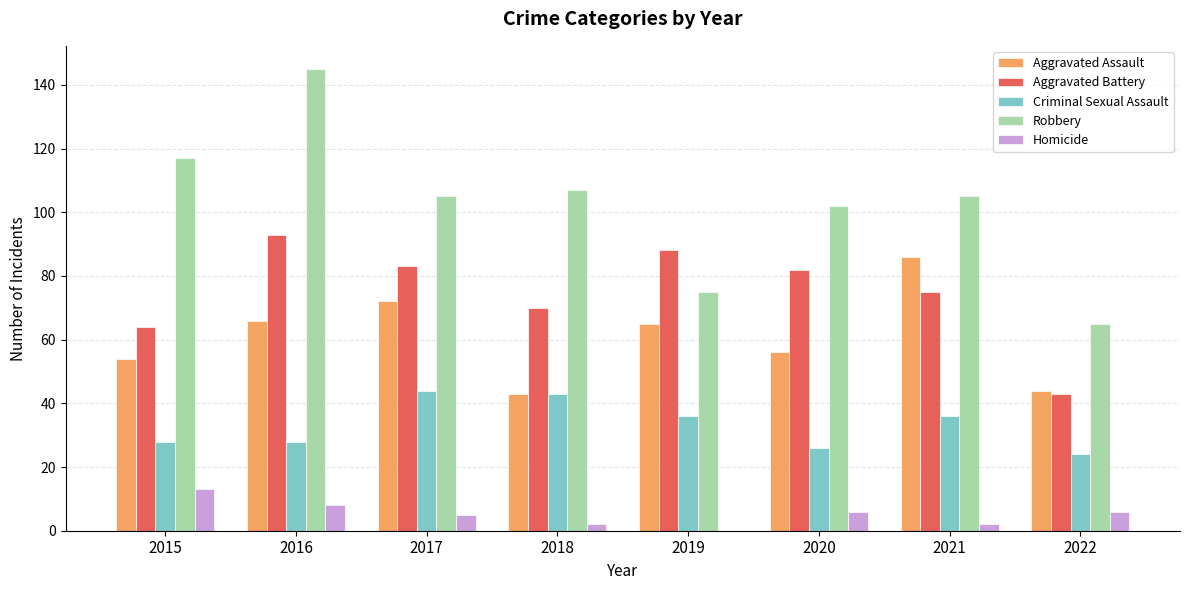

Which series changed the most between 2017 and 2020?

Criminal Sexual Assault